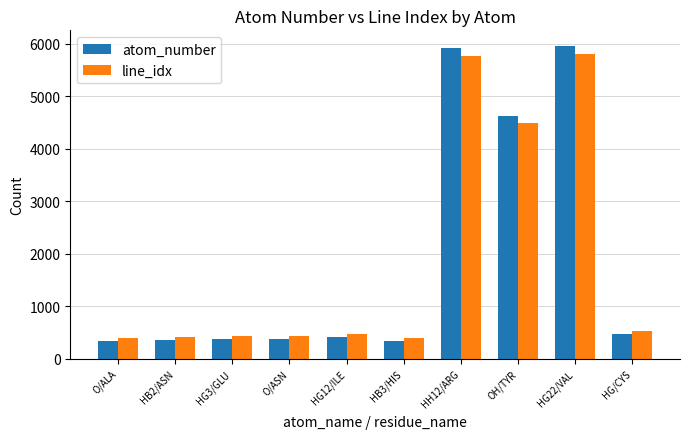

The value of line_idx at HG12/ILE is 725. True or false?

False